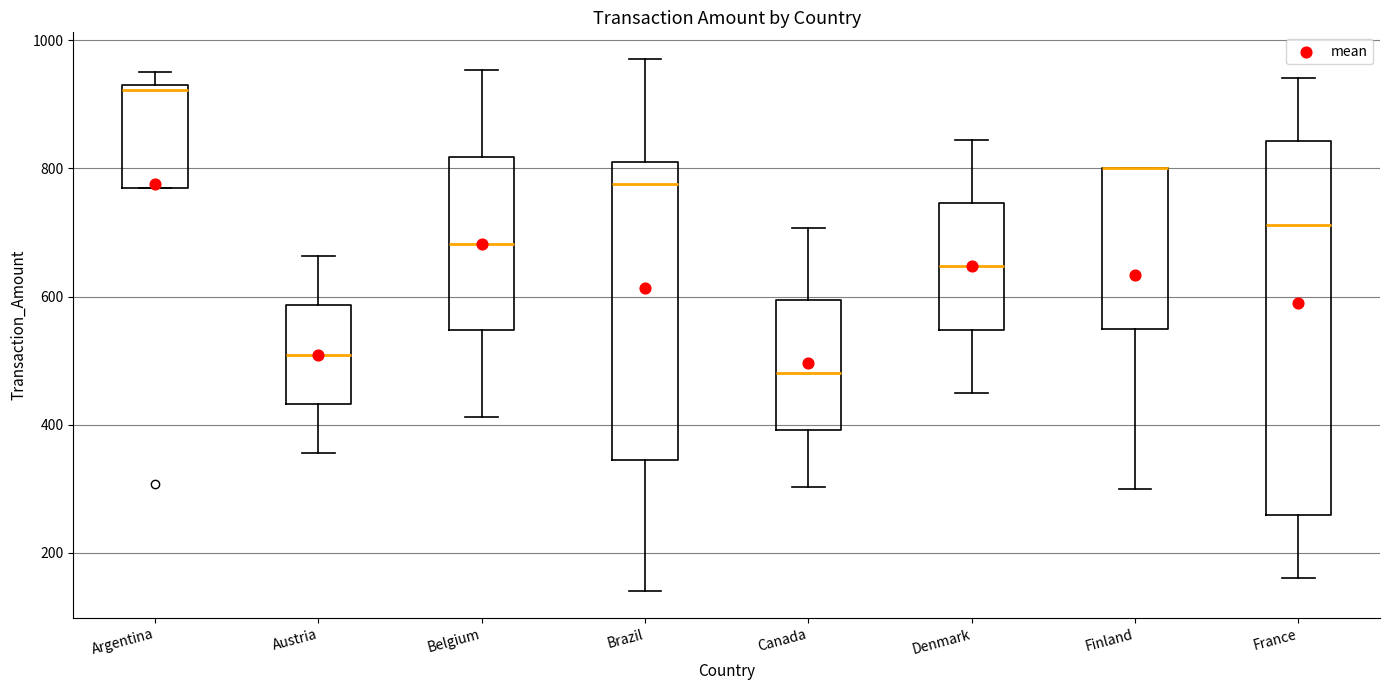

Reading left to right, read every box against the y-axis: the position of its median line, the range the box covers, and the ends of its whiskers. The values are not printed on the chart, so give them approximately, as read against the axis.

Argentina: median 920 (just below the box's upper edge), box 760 to 920, whiskers 760 to 960
Austria: median 500, box 440 to 580, whiskers 360 to 660
Belgium: median 680, box 540 to 820, whiskers 420 to 960
Brazil: median 780, box 340 to 800, whiskers 140 to 980
Canada: median 480, box 400 to 600, whiskers 300 to 700
Denmark: median 640, box 540 to 740, whiskers 460 to 840
Finland: median 800 (drawn on the box's upper edge), box 560 to 800, whiskers 300 to 800
France: median 720, box 260 to 840, whiskers 160 to 940